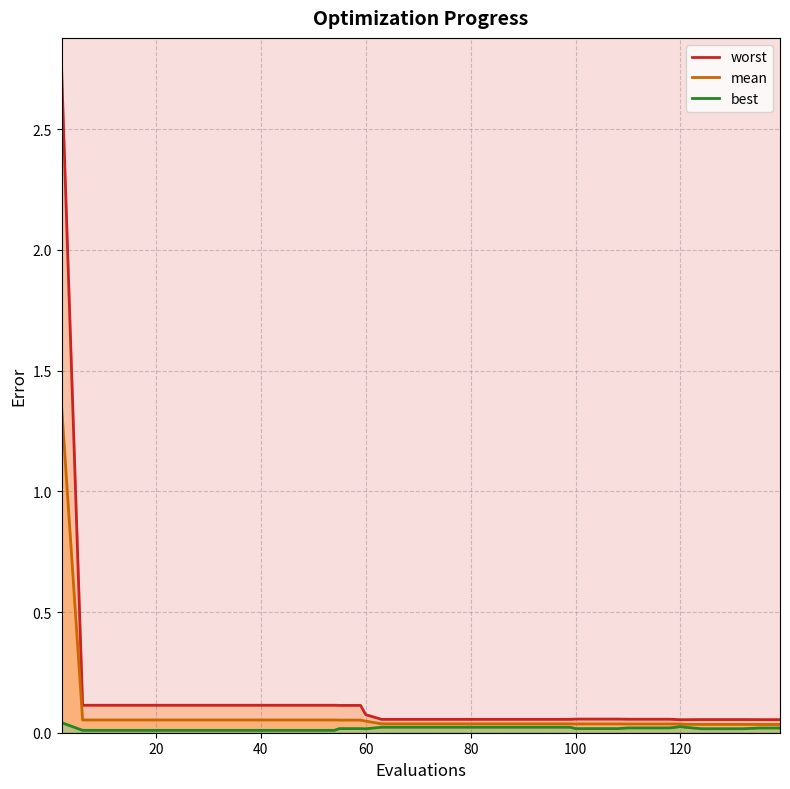

At which category does worst reach its first local valley?

120